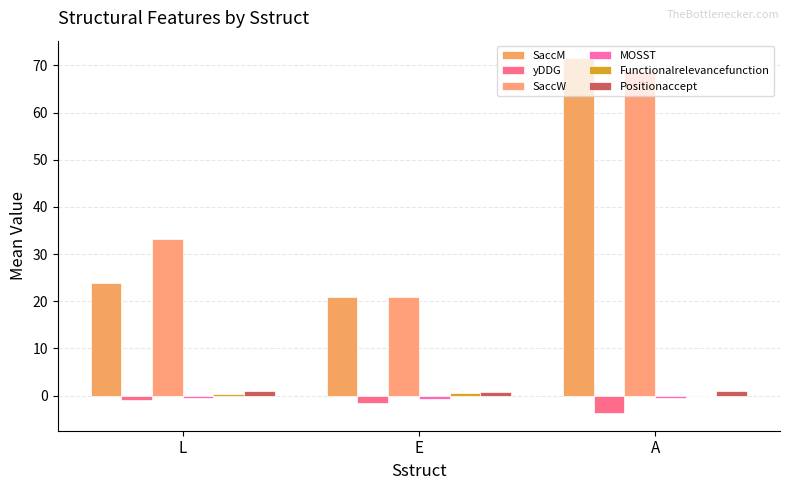

How many series are shown in this chart?

6